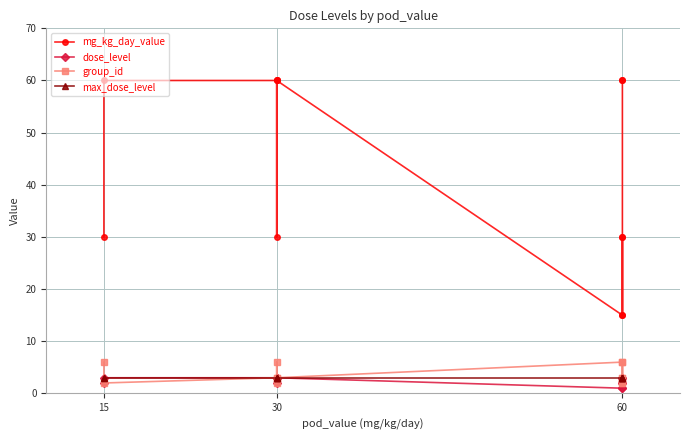

The value of mg_kg_day_value at 60 is 7. True or false?

False